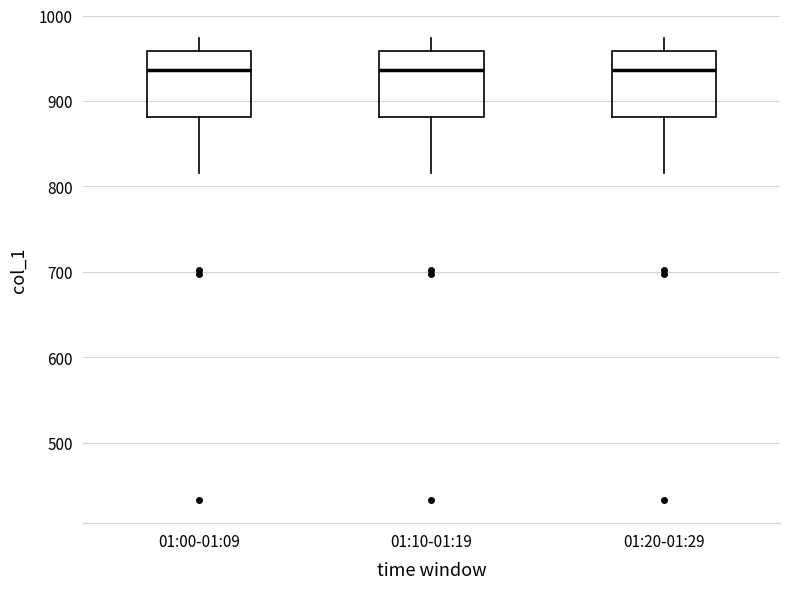

Reading left to right, read every box against the y-axis: the position of its median line, the range the box covers, and the ends of its whiskers. The values are not printed on the chart, so give them approximately, as read against the axis.

01:00-01:09: median 940, box 880 to 960, whiskers 820 to 970
01:10-01:19: median 940, box 880 to 960, whiskers 820 to 970
01:20-01:29: median 940, box 880 to 960, whiskers 820 to 970